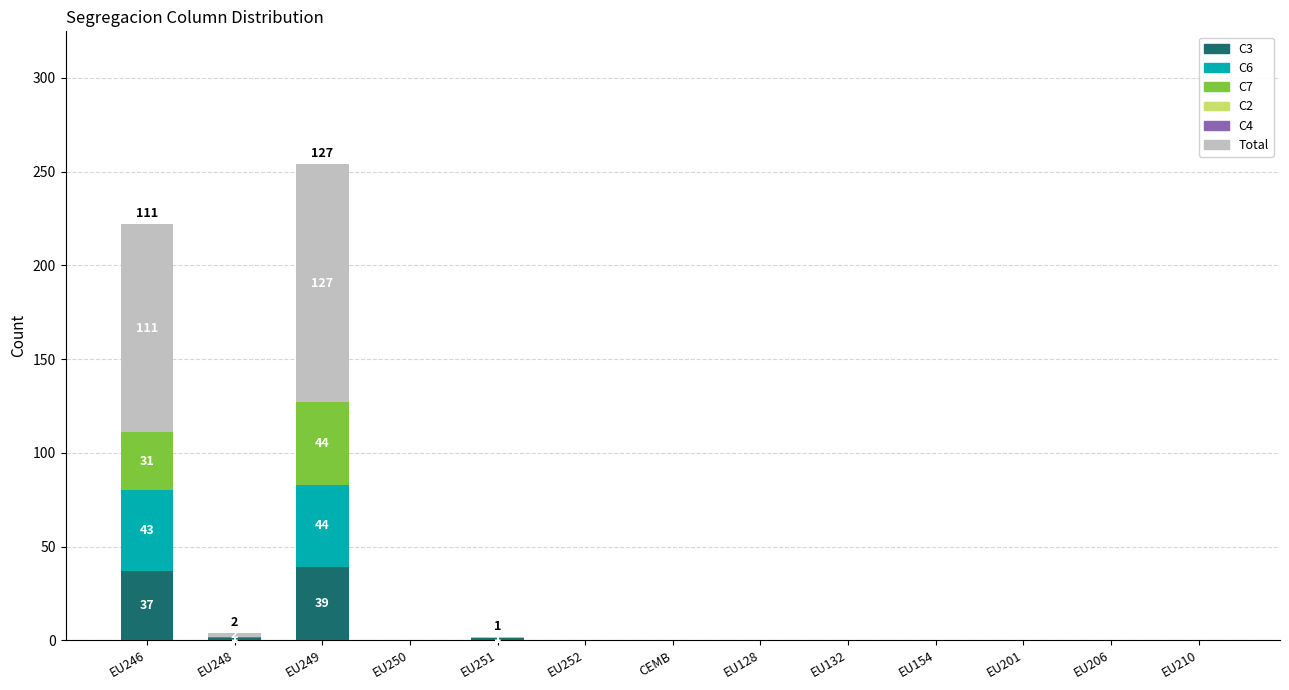

At which category is the sum across all series the highest?

EU249